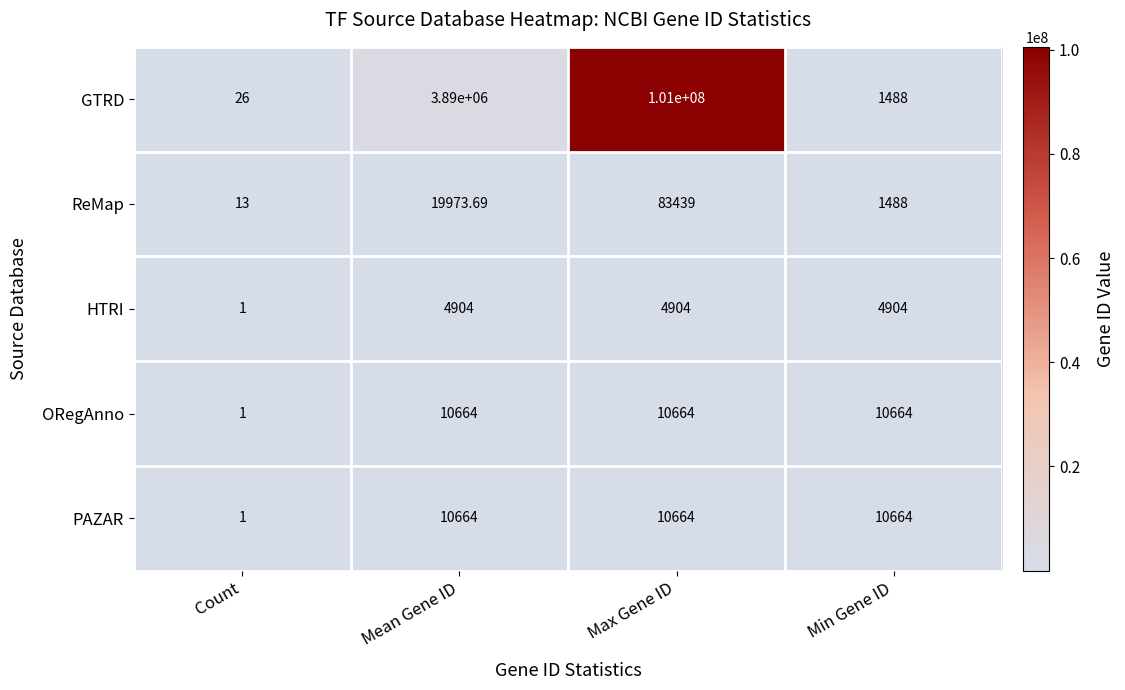

Where is ORegAnno nearest to the value 5332?

Count